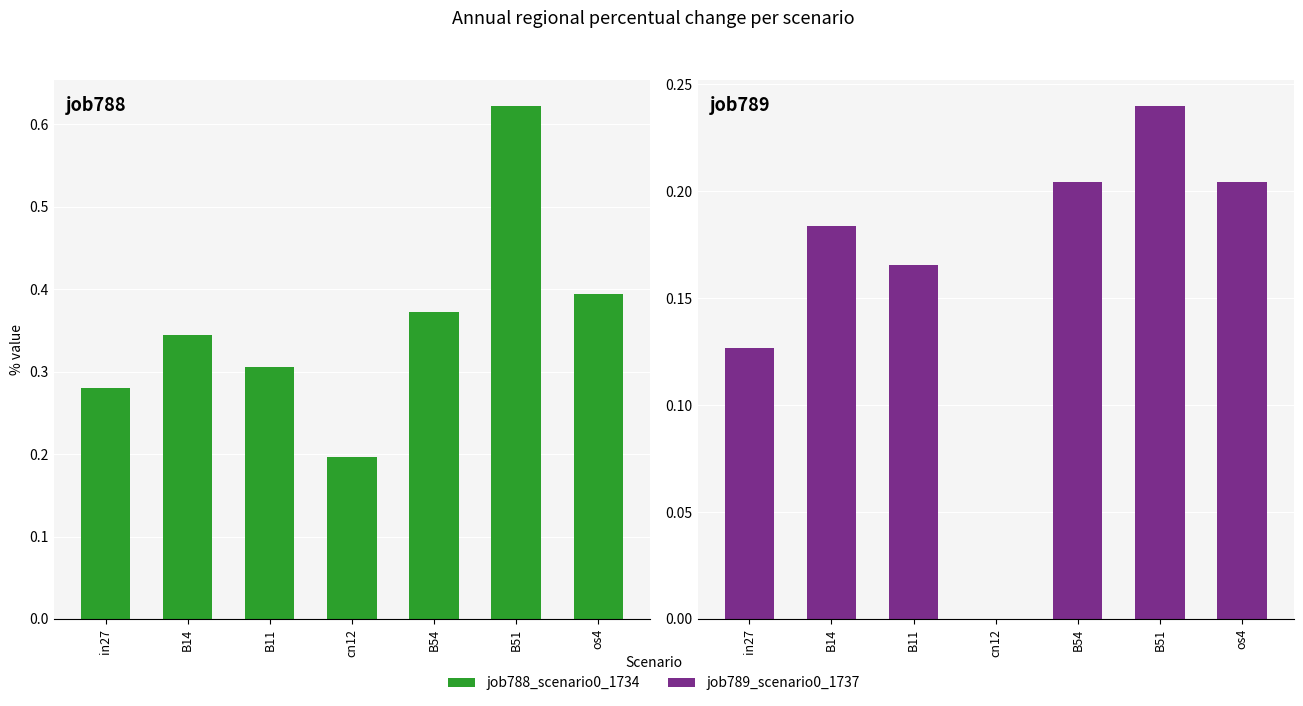

List the series in order of their overall mean, highest first.

job788_scenario0_1734, job789_scenario0_1737